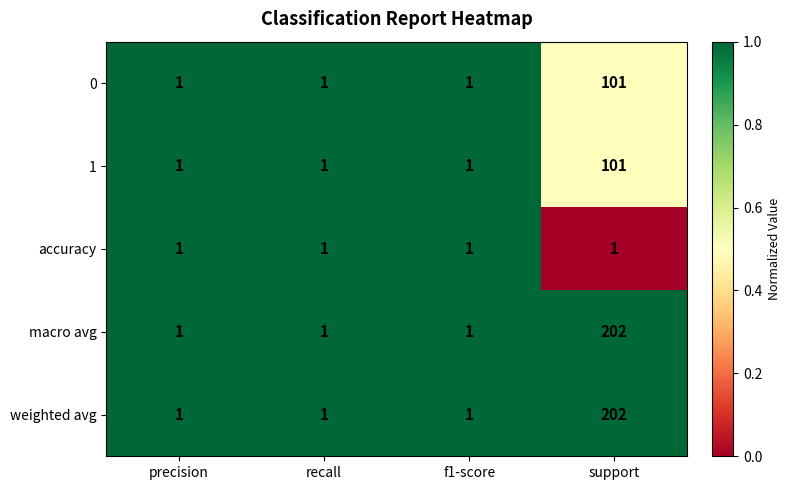

What is the average value of the 1 series?

26